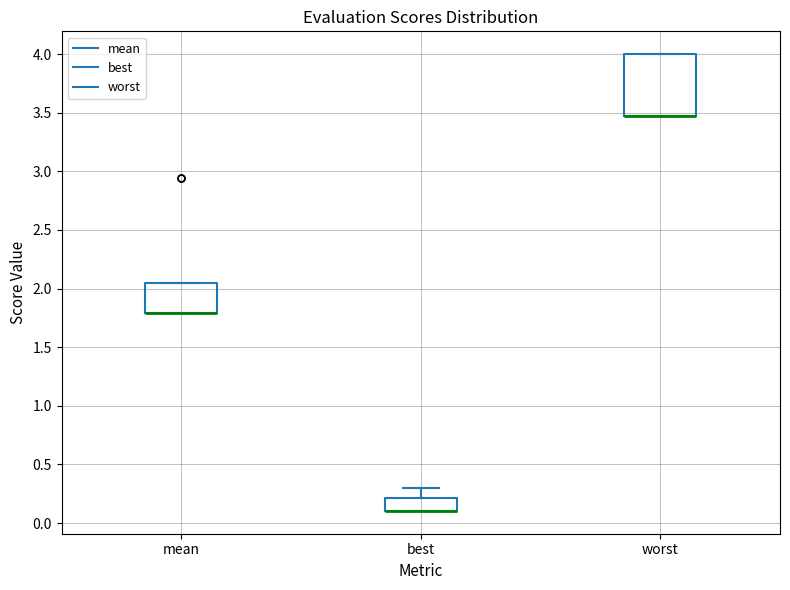

Which box is the tallest, from its lower edge to its upper edge?

worst